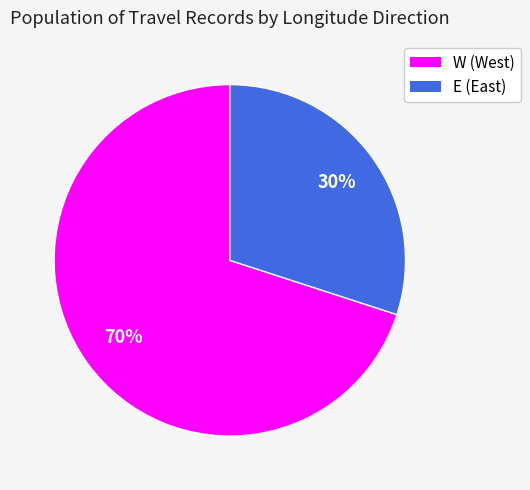

Which slice is the largest?

W